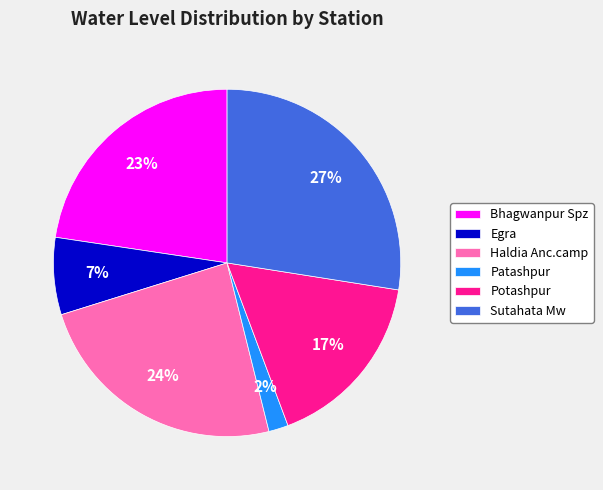

Is the sum of Sutahata Mw and Patashpur greater than half?

No